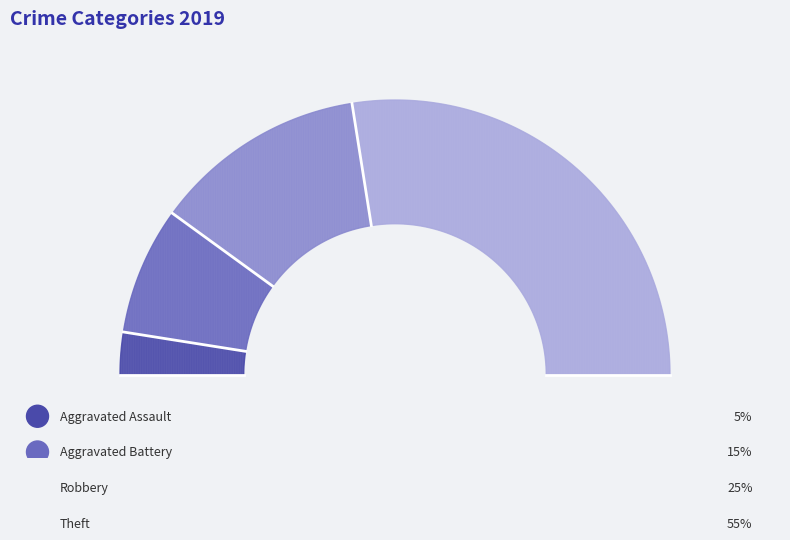

Is Theft the majority of the pie?

Yes